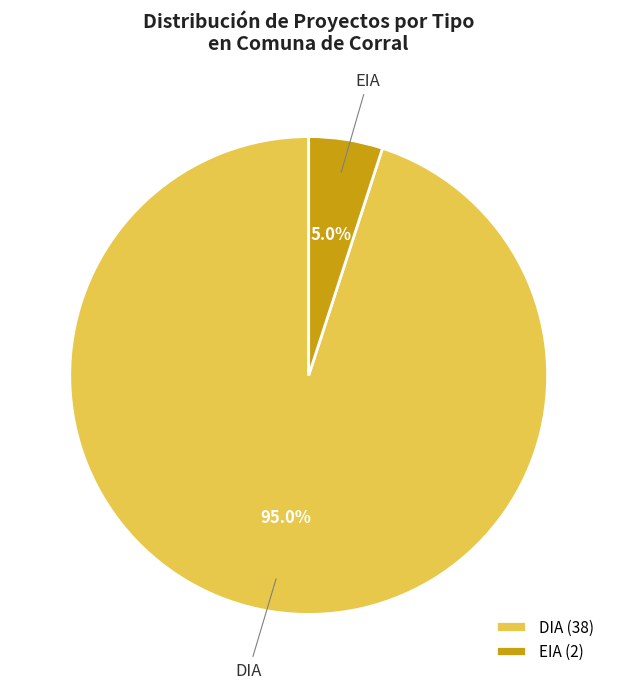

How many slices are in this pie chart?

2